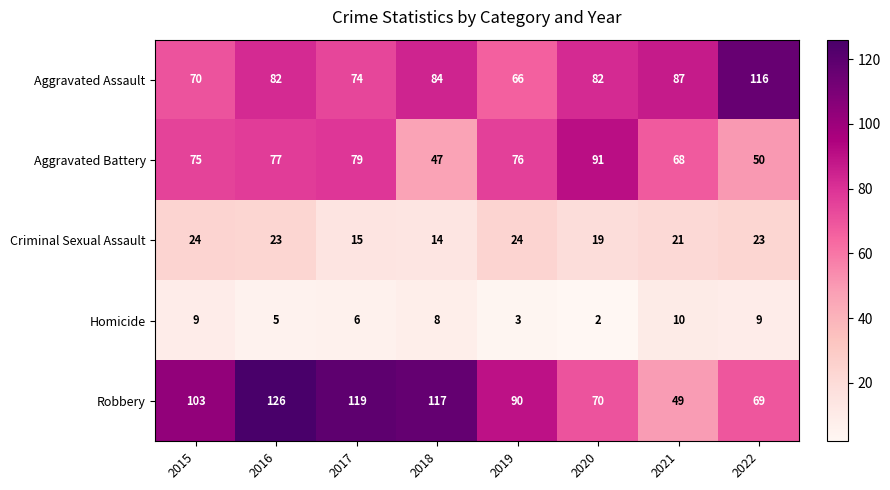

What is the total value across all series at 2019?

259